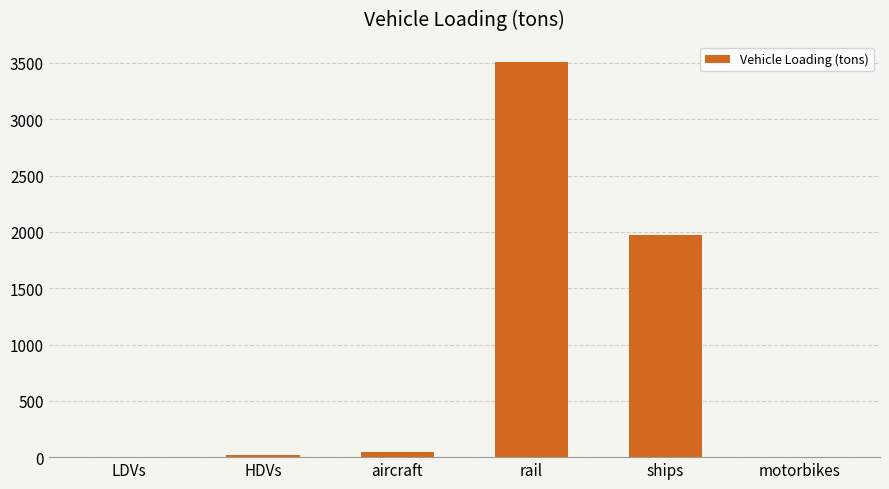

Is it true that the value at aircraft is 42.0?

True